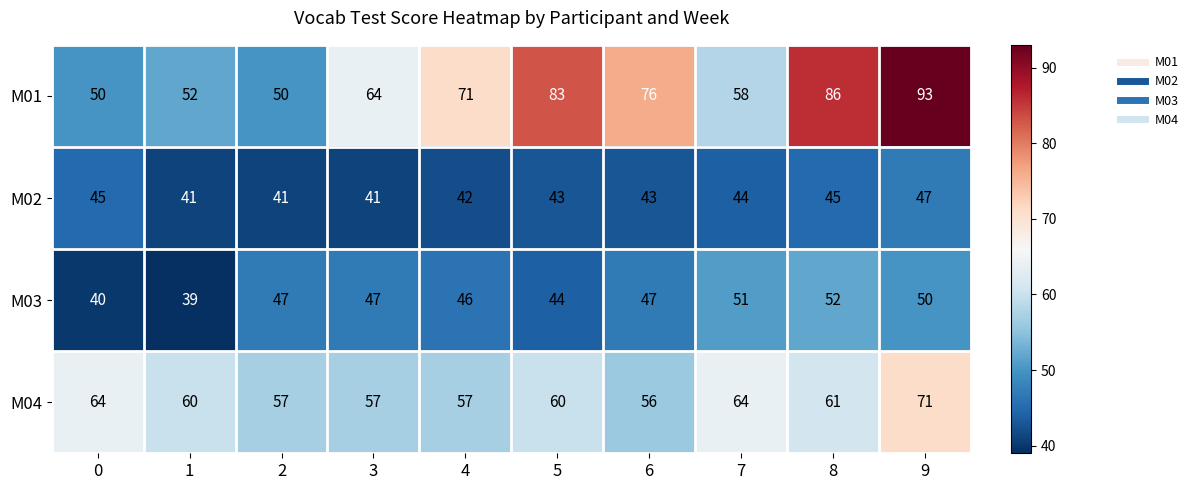

The value of M02 at 0 is 45. True or false?

True